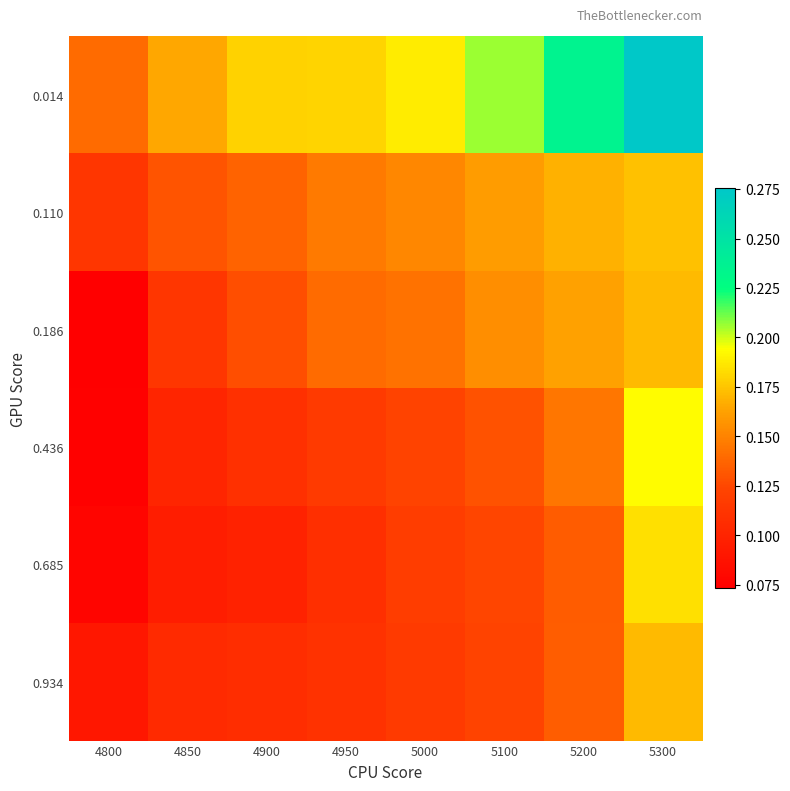

Reading left to right, transcribe all the data shown in this chart.

0.014: 4800=0.1	4850=0.2	4900=0.2	4950=0.2	5000=0.2	5100=0.2	5200=0.2	5300=0.3
0.110: 4800=0.1	4850=0.1	4900=0.1	4950=0.1	5000=0.2	5100=0.2	5200=0.2	5300=0.2
0.186: 4800=0.1	4850=0.1	4900=0.1	4950=0.1	5000=0.1	5100=0.2	5200=0.2	5300=0.2
0.436: 4800=0.1	4850=0.1	4900=0.1	4950=0.1	5000=0.1	5100=0.1	5200=0.1	5300=0.2
0.685: 4800=0.1	4850=0.1	4900=0.1	4950=0.1	5000=0.1	5100=0.1	5200=0.1	5300=0.2
0.934: 4800=0.1	4850=0.1	4900=0.1	4950=0.1	5000=0.1	5100=0.1	5200=0.1	5300=0.2